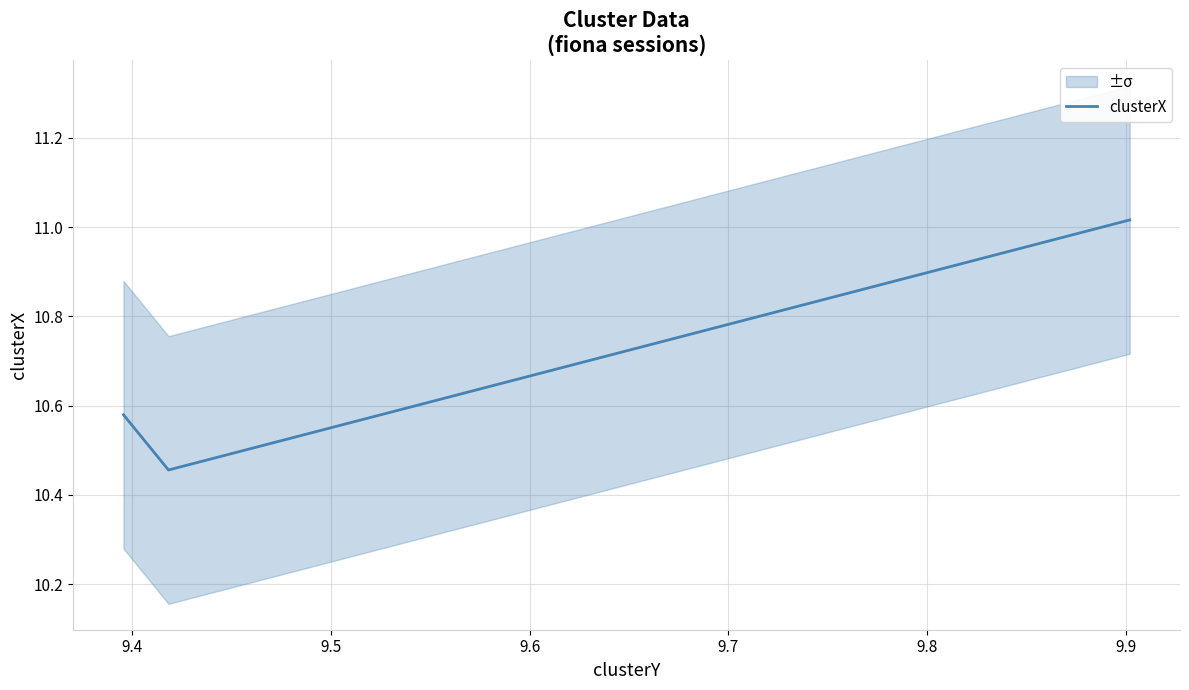

The chart shows a value of 7.0 at 9.3. True or false?

False